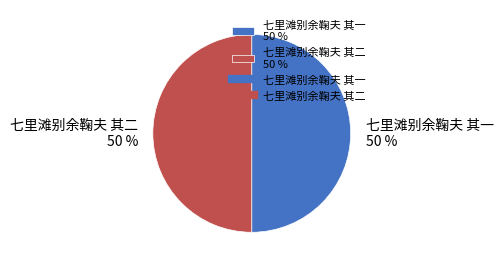

Approximately how many times larger is the value at 七里滩别余鞠夫 其二 compared to 七里滩别余鞠夫 其一?

1.0